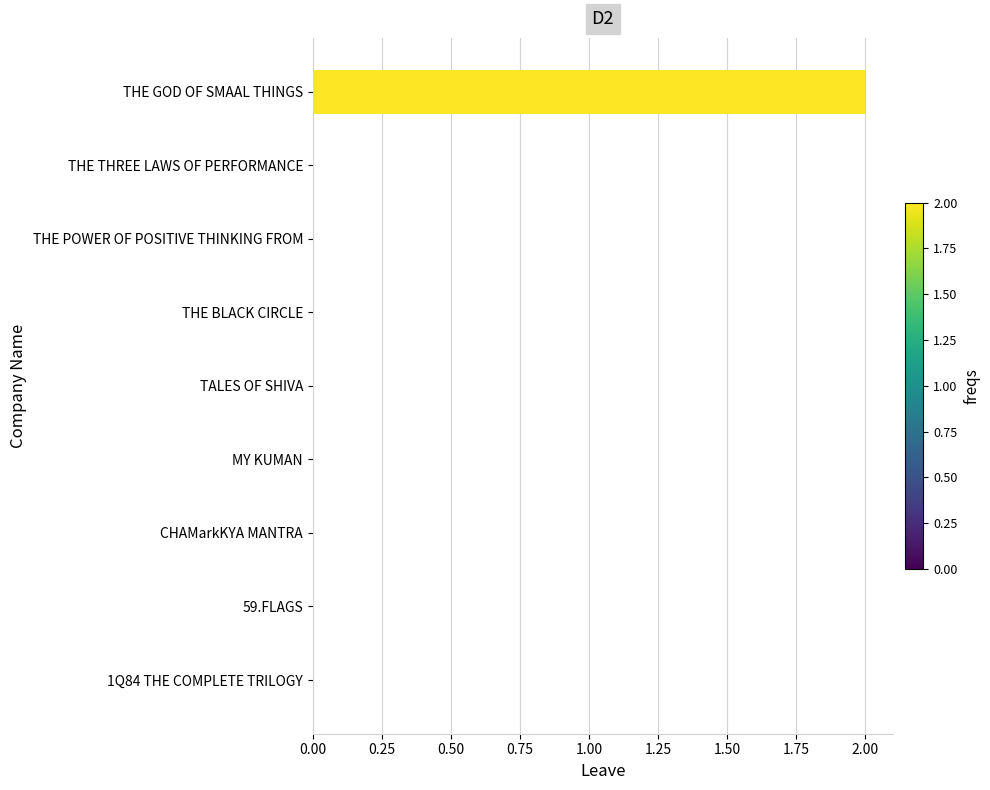

Which category has the highest value across all series?

THE GOD OF SMAAL THINGS